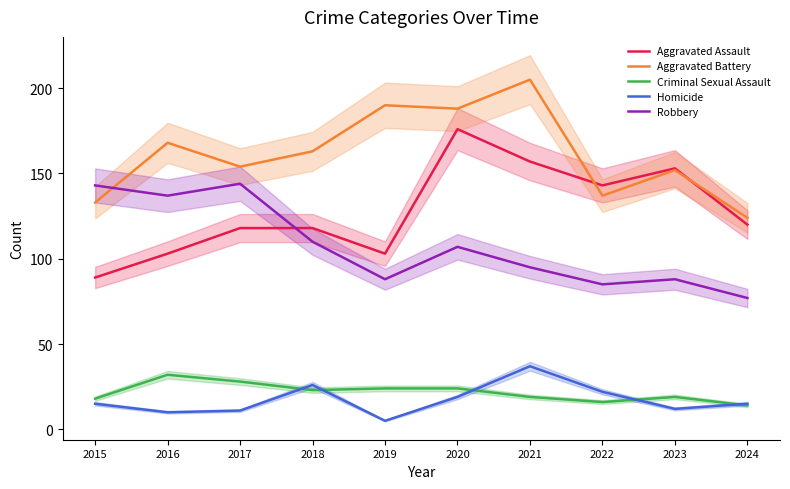

What is the maximum value shown in the chart?

205